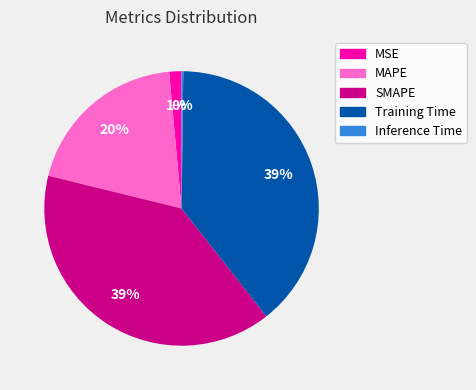

To the nearest percent, what is the difference between the largest and smallest slice percentages?

39%